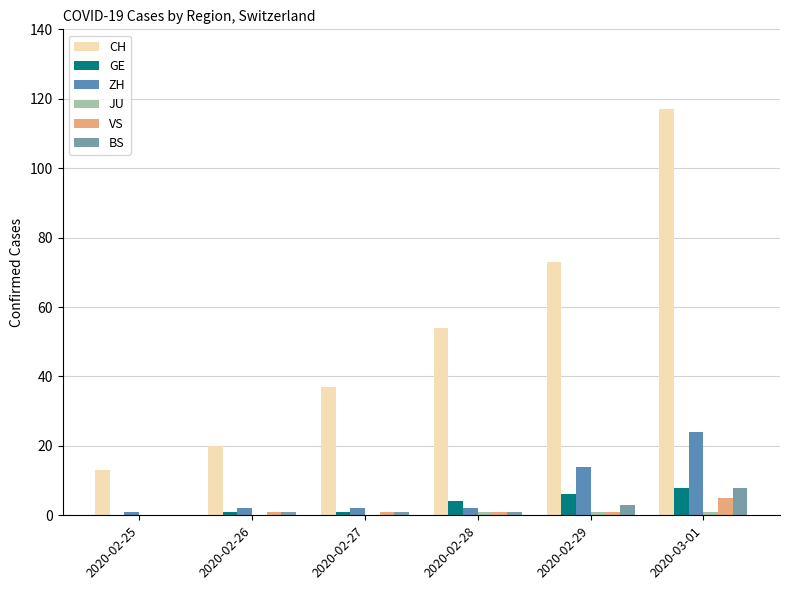

What is the maximum value shown in the chart?

117